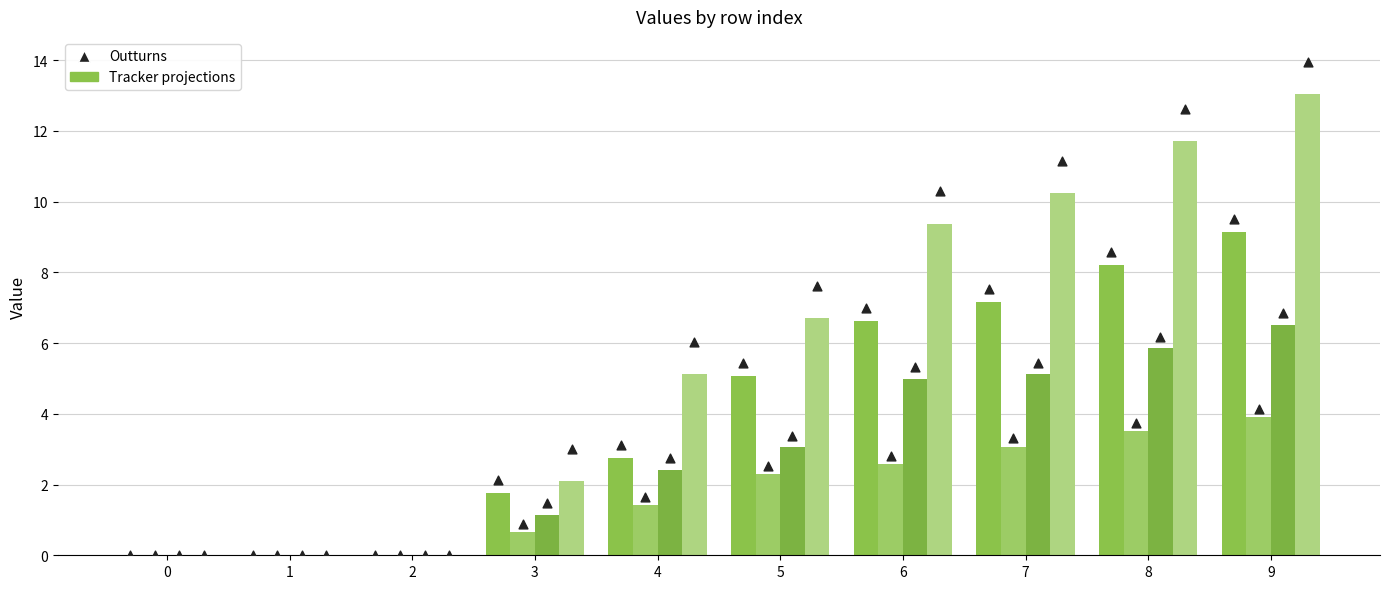

What is the change in value from 2 to 5?

+5.4